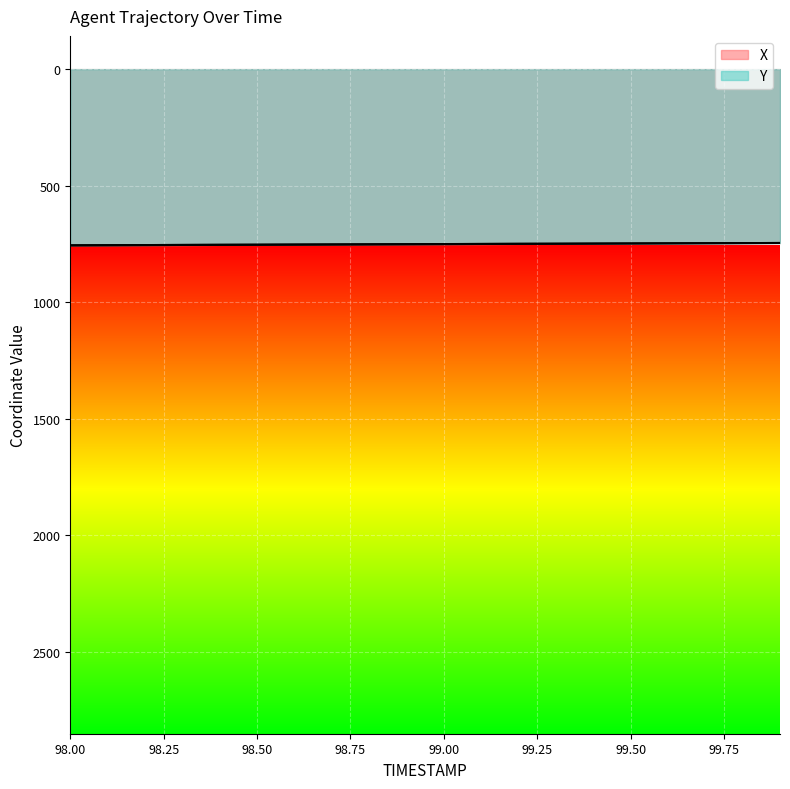

What is the difference between the maximum and second lowest values in the X series?

9.6